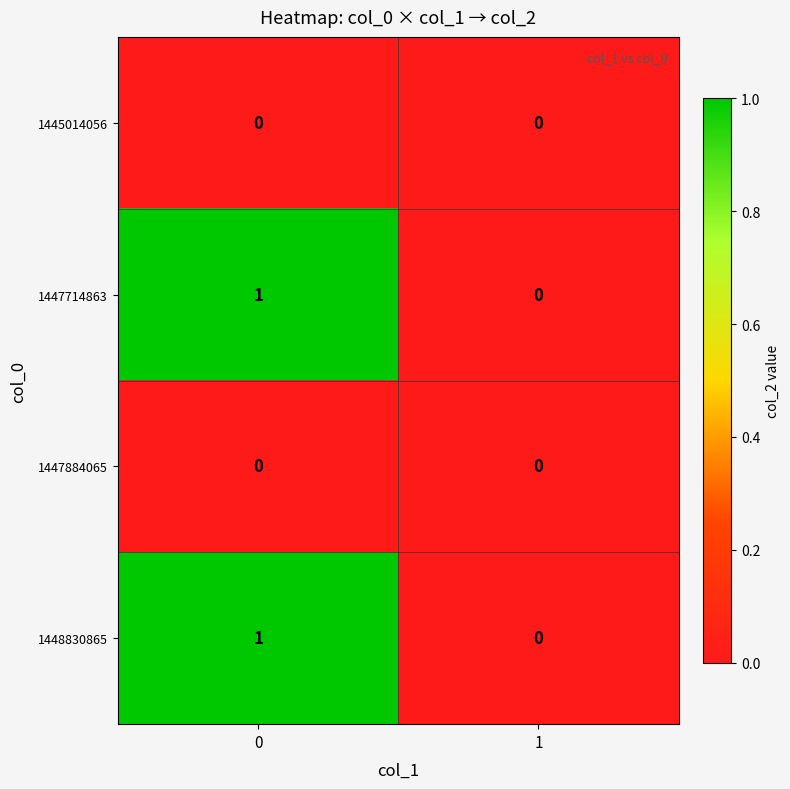

The value of 1447884065 at 1 is 0. True or false?

True